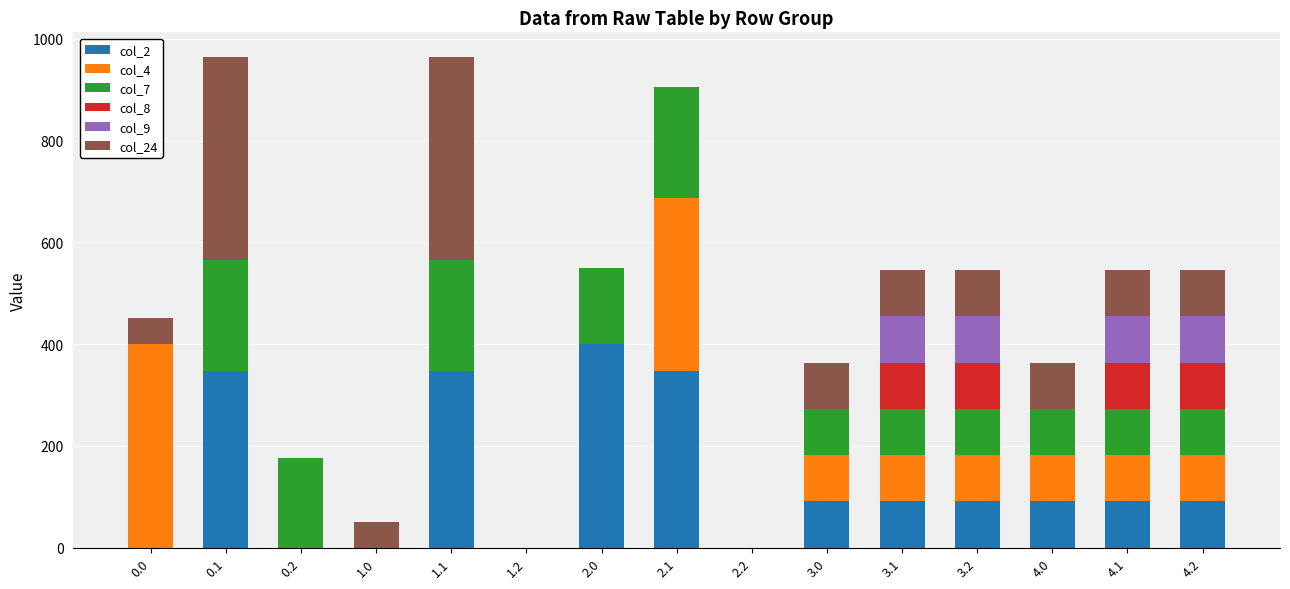

What is the total value across all series at 1.1?

964.5